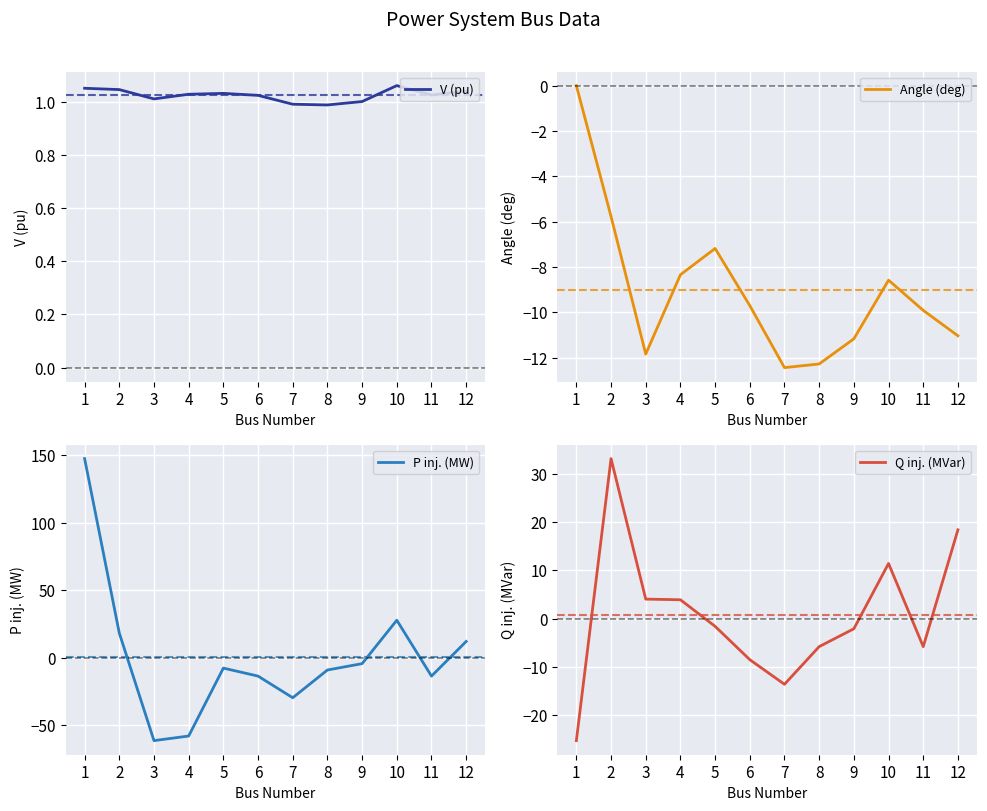

What is the value of the Q inj. (MVar) point at the 4th from the left?

3.9